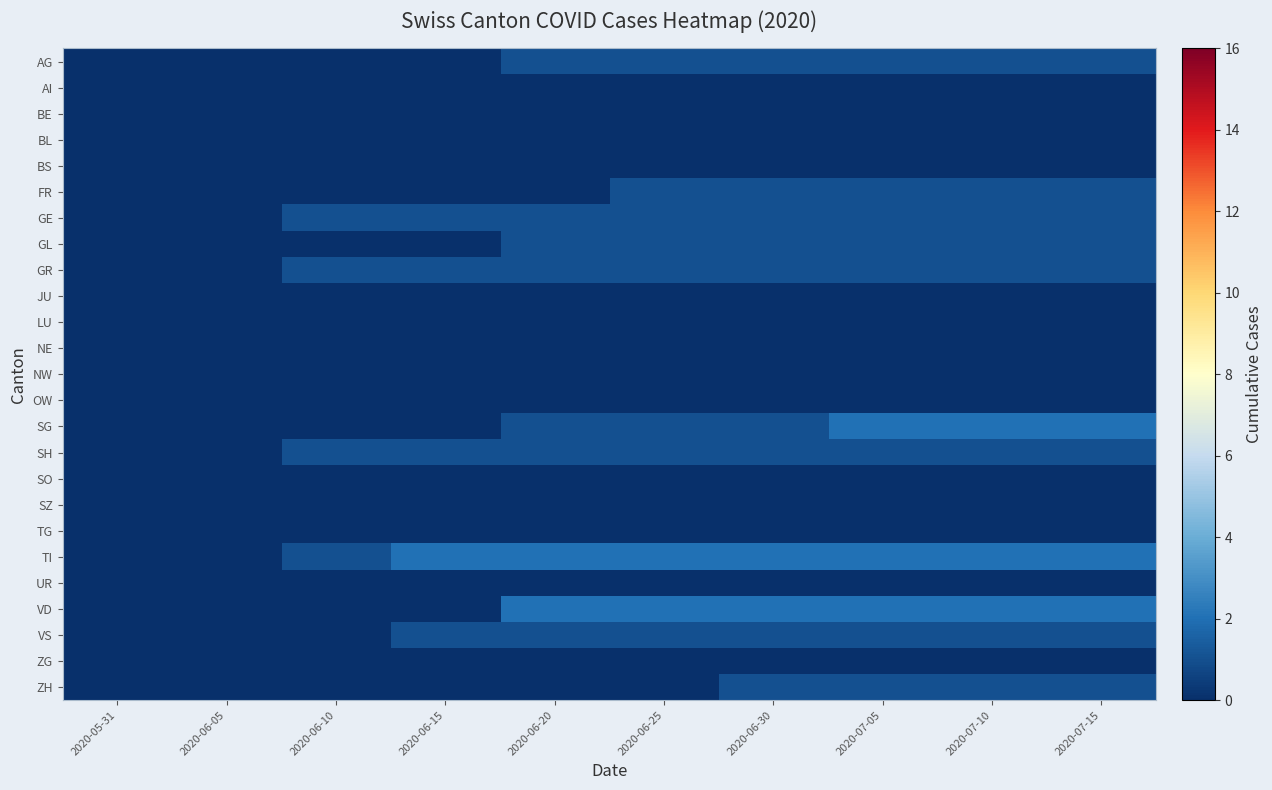

Which series has the largest range (max minus min)?

SG